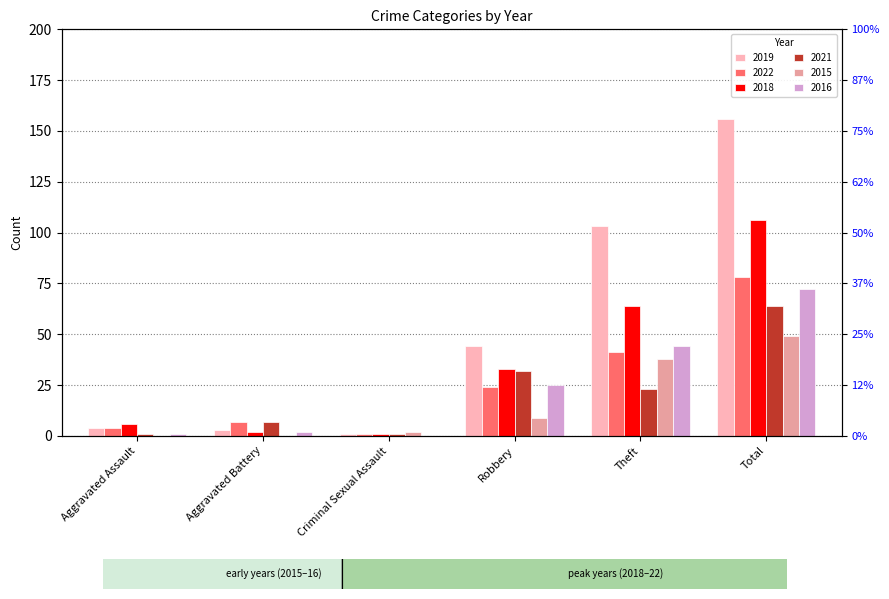

The value of 2016 at Aggravated Battery is 3. True or false?

False